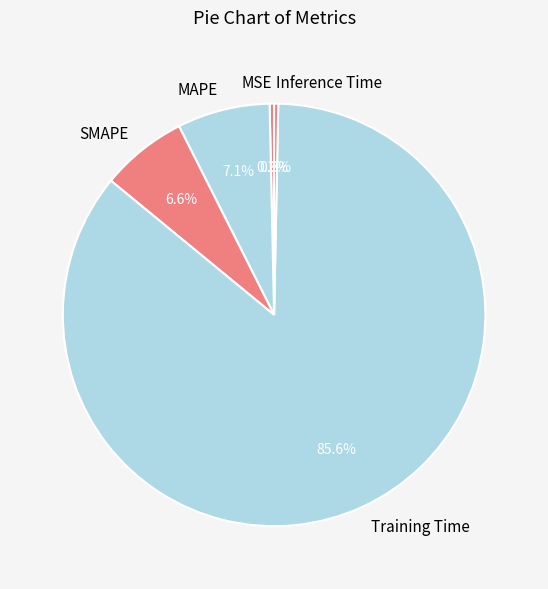

Which slice represents more than half of the pie?

Training Time